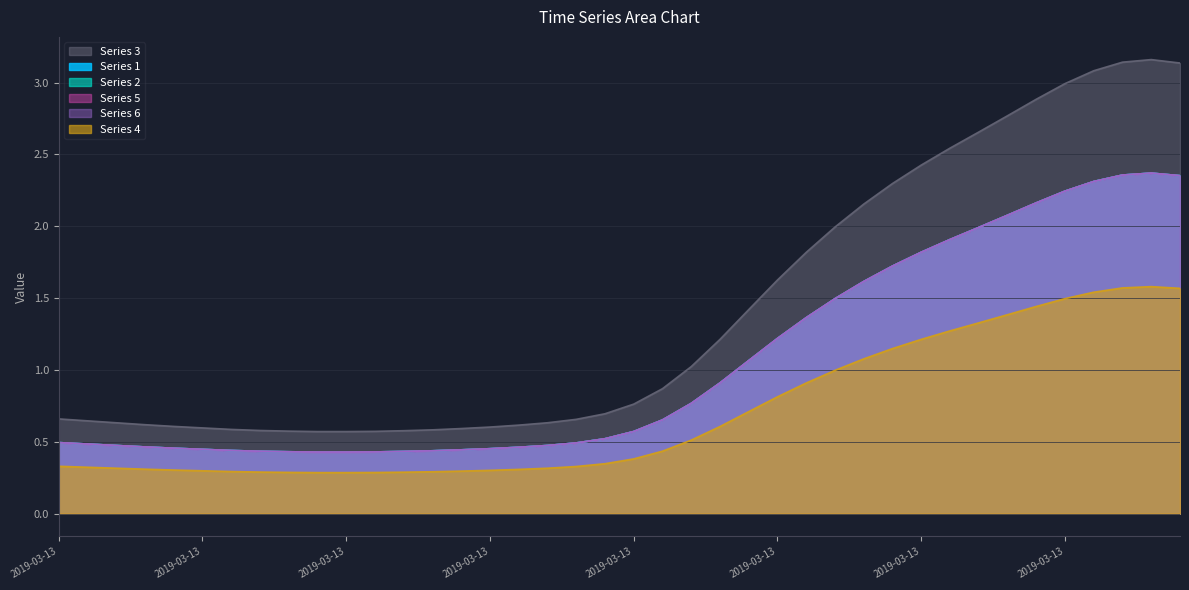

True or false: 3 and 6 intersect in this chart.

False